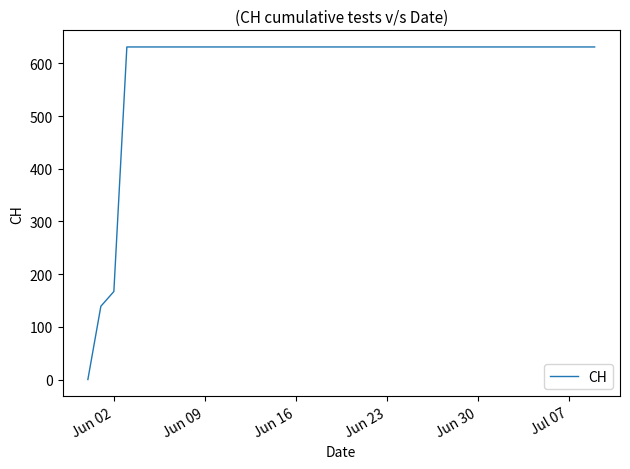

The chart shows a value of 134 at Jun 30. True or false?

False